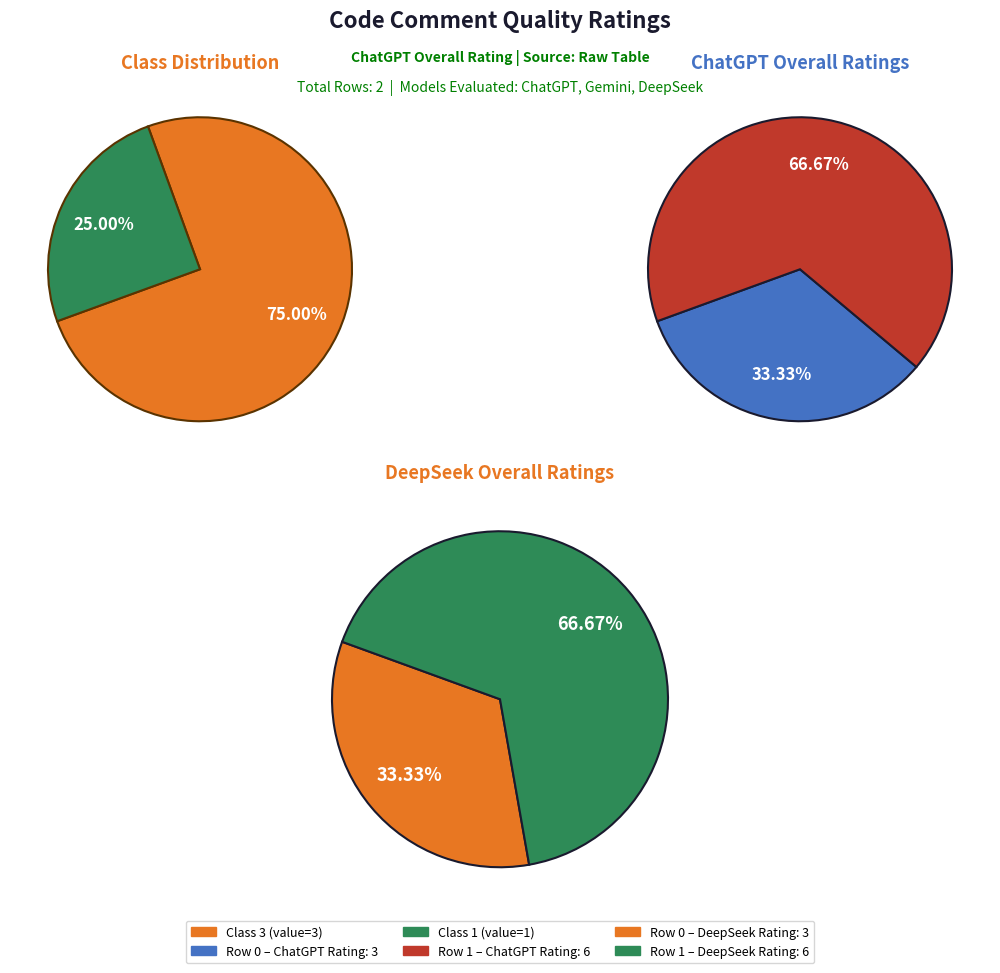

Do Row 0 (Class 3) and Row 1 (Class 1) together represent more than half of the pie?

Yes